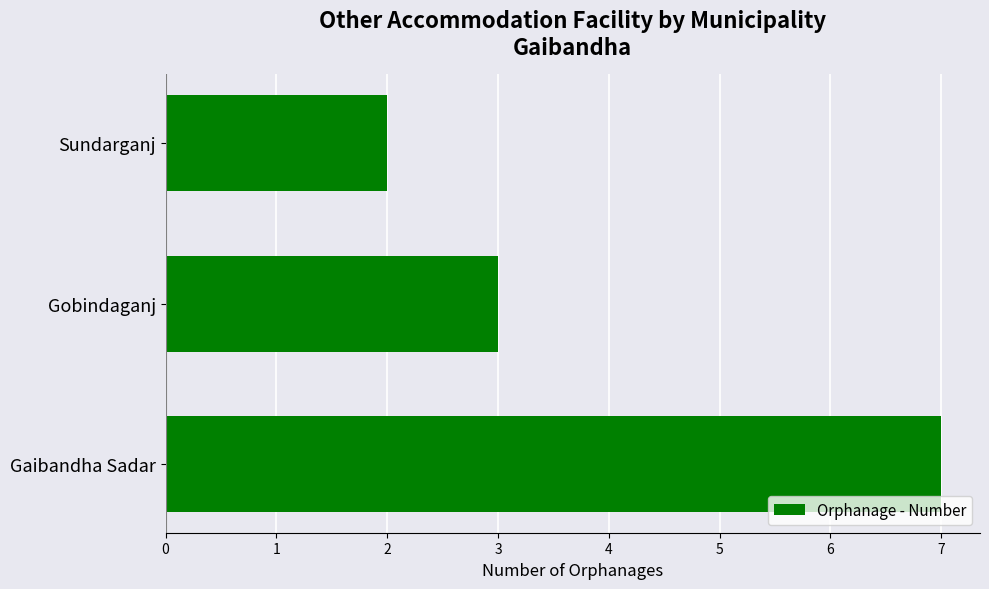

The value at Gaibandha Sadar is 7. True or false?

True